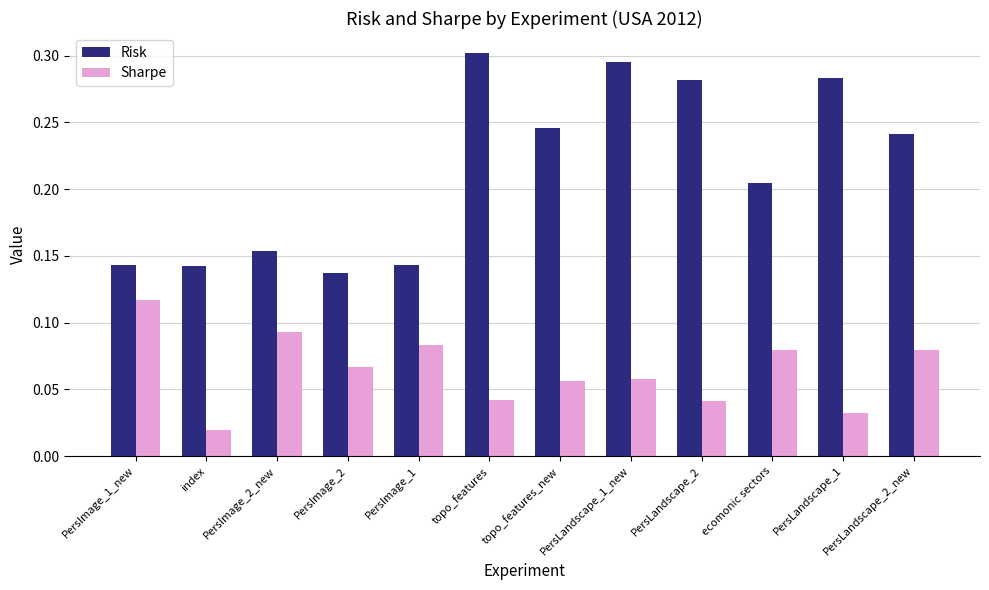

Is the value of Risk at index greater than the value of Sharpe at topo_features_new?

Yes